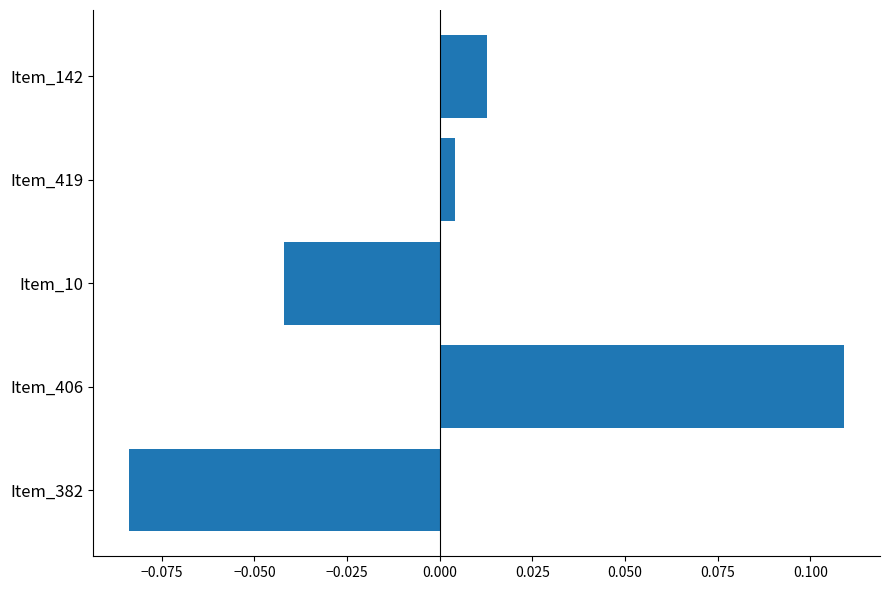

Does the chart contain stacked bars?

No